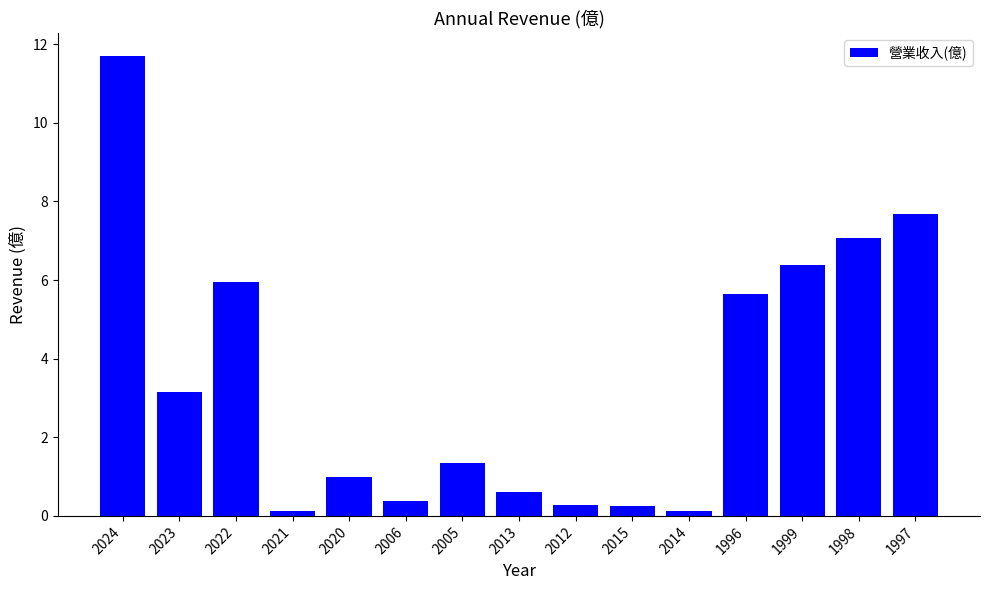

Where does the data first go above 1?

2024